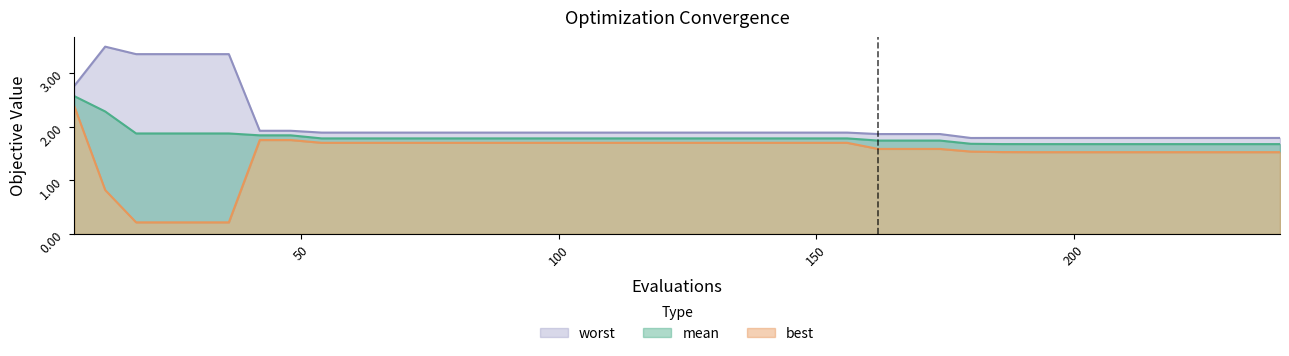

True or false: worst has more than 2 points higher than both neighbors.

False